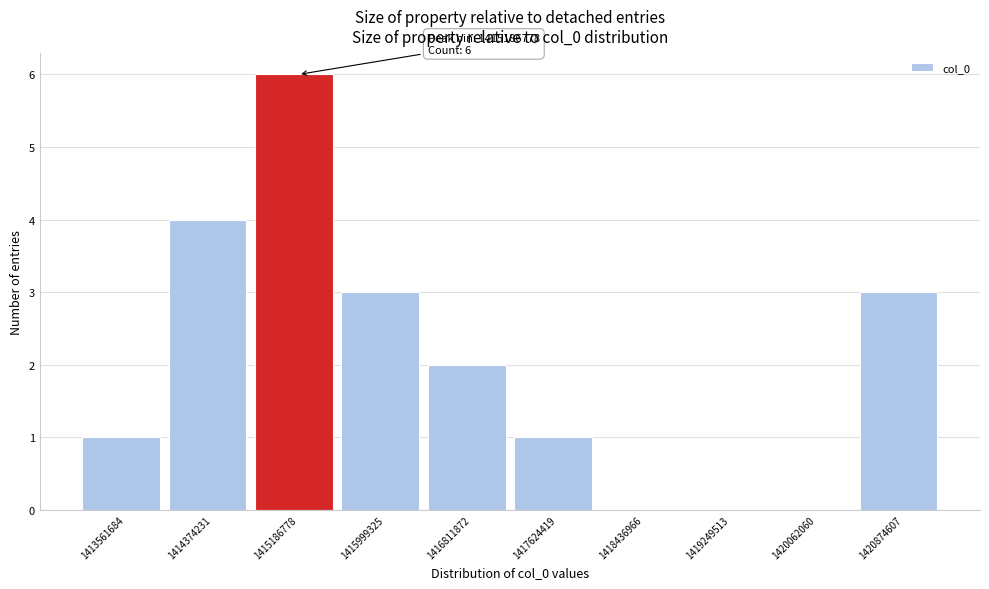

Reading right to left, transcribe all the data shown in this chart.

1420874607=3	1420062060=0	1419249513=0	1418436966=0	1417624419=1	1416811872=2	1415999325=3	1415186778=6	1414374231=4	1413561684=1